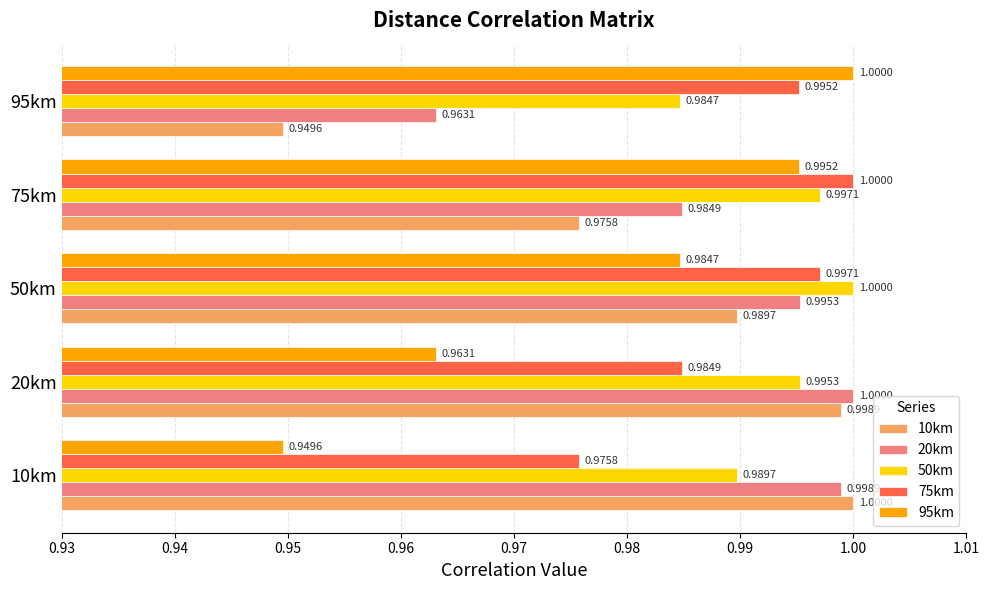

What is the sum of all 95km values?

4.9